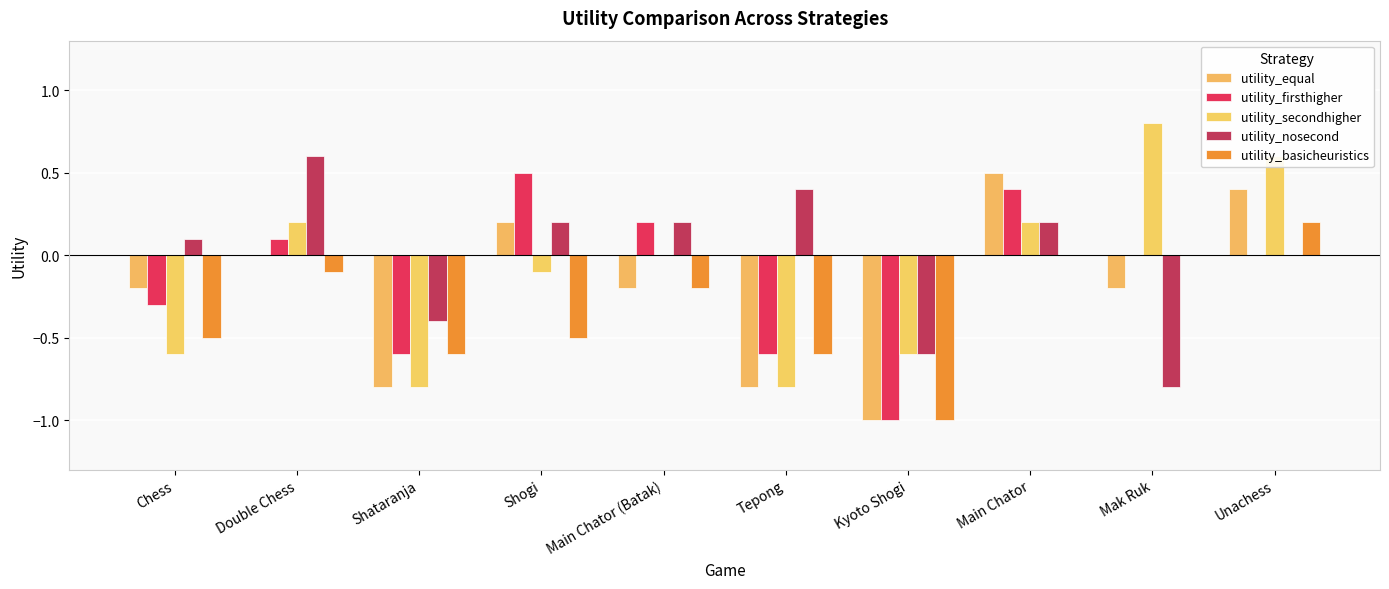

What is the approximate value of utility_equal at Kyoto Shogi?

-1.0